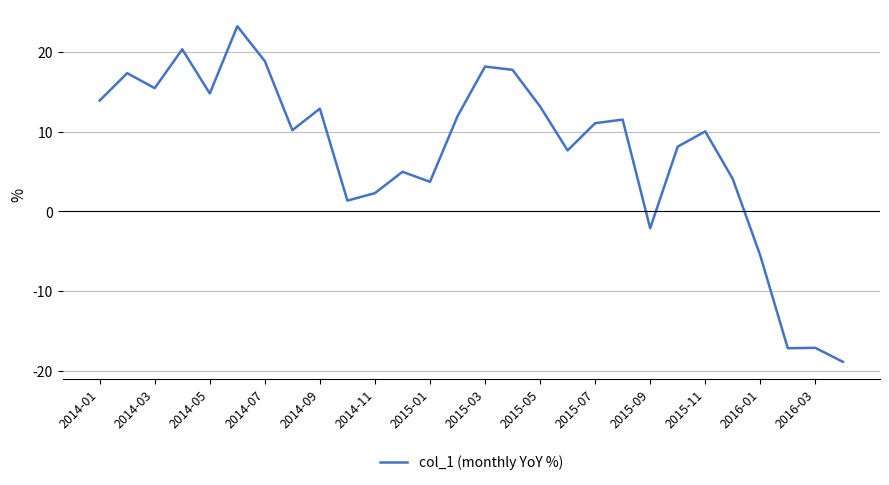

What is the minimum value shown in the chart?

-18.8